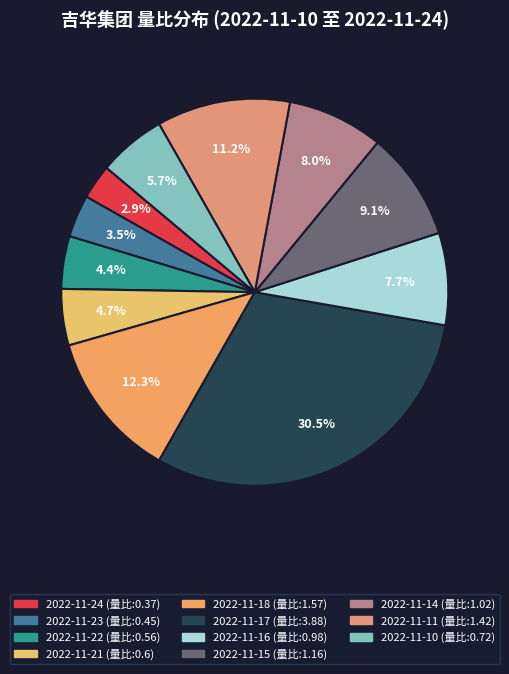

How many slices are in this pie chart?

11